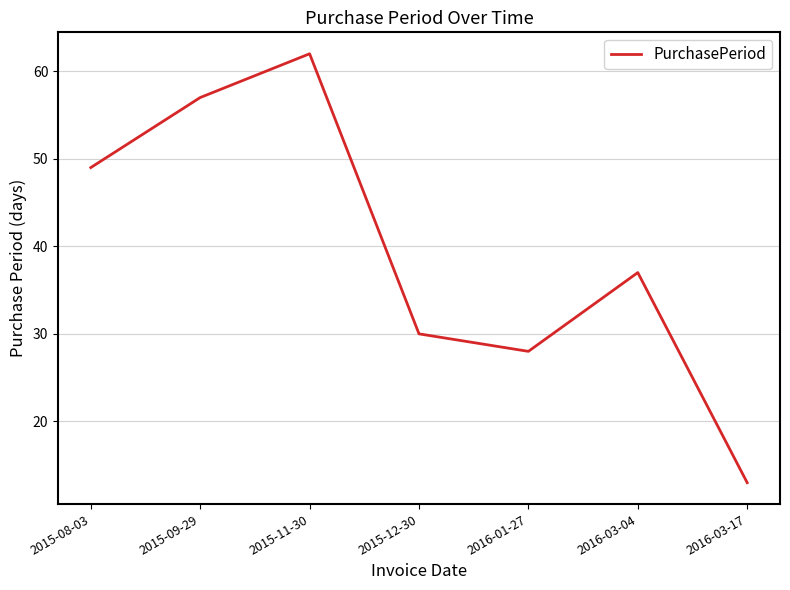

True or false: there are more than 2 points higher than both neighbors.

False